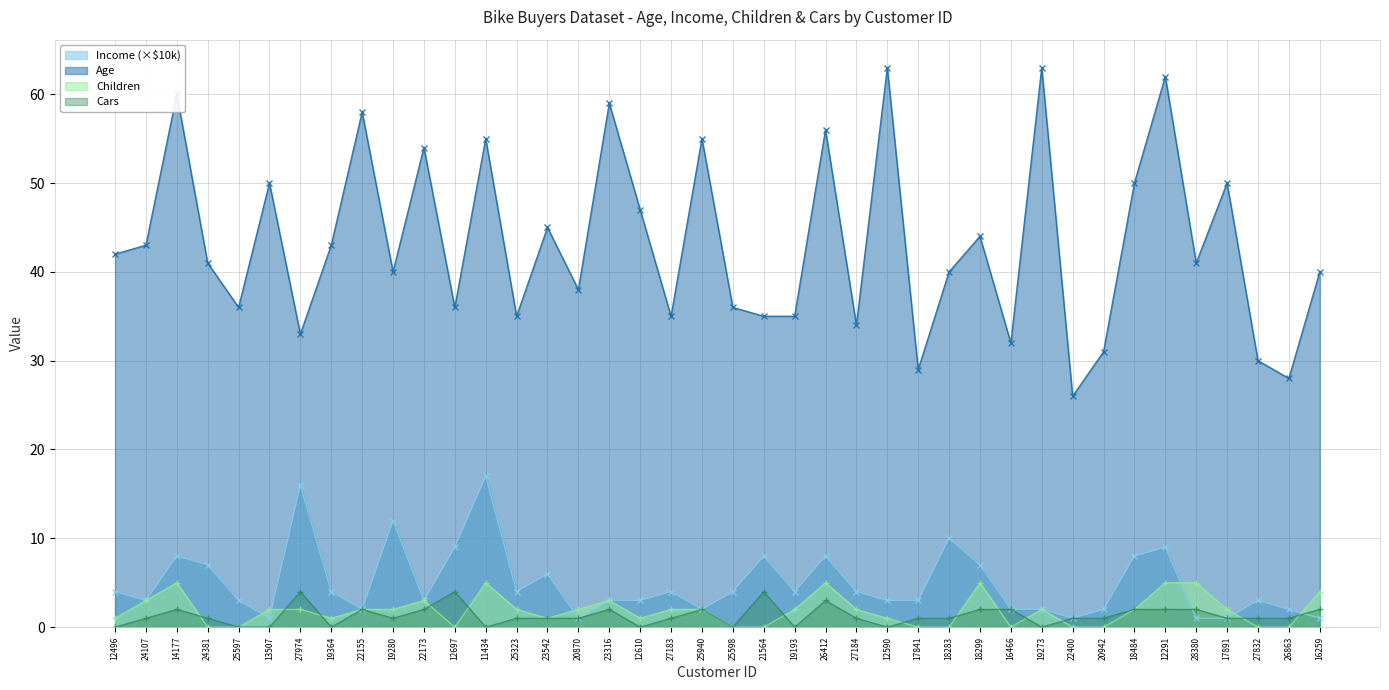

Reading right to left, extract all data points from this chart.

Age: 40	28	30	50	41	62	50	31	26	63	32	44	40	29	63	34	56	35	35	36	55	35	47	59	38	45	35	55	36	54	40	58	43	33	50	36	41	60	43	42
Income: 1	2	3	1	1	9	8	2	1	2	2	7	10	3	3	4	8	4	8	4	2	4	3	3	1	6	4	17	9	3	12	2	4	16	1	3	7	8	3	4
Children: 4	0	0	2	5	5	2	0	0	2	0	5	0	0	1	2	5	2	0	0	2	2	1	3	2	1	2	5	0	3	2	2	1	2	2	0	0	5	3	1
Cars: 2	1	1	1	2	2	2	1	1	0	2	2	1	1	0	1	3	0	4	0	2	1	0	2	1	1	1	0	4	2	1	2	0	4	0	0	1	2	1	0